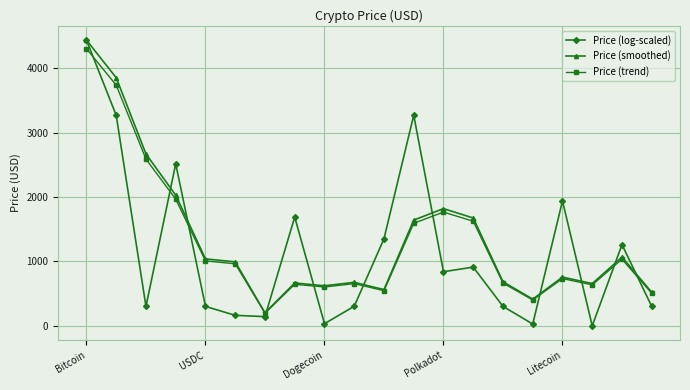

Which series has the largest range (max minus min)?

Price (log-scaled)